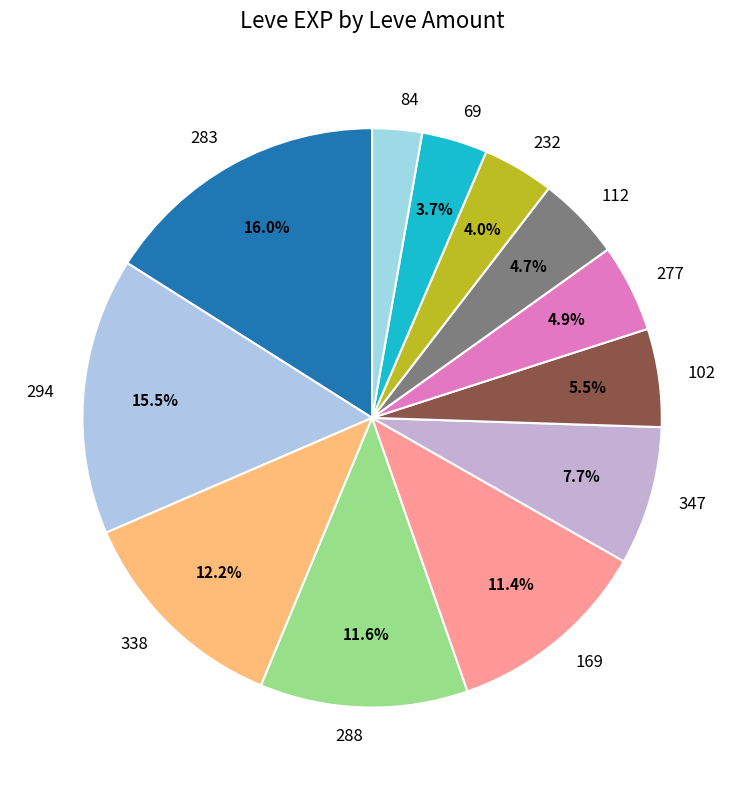

Is there any slice that represents more than half of the pie?

No